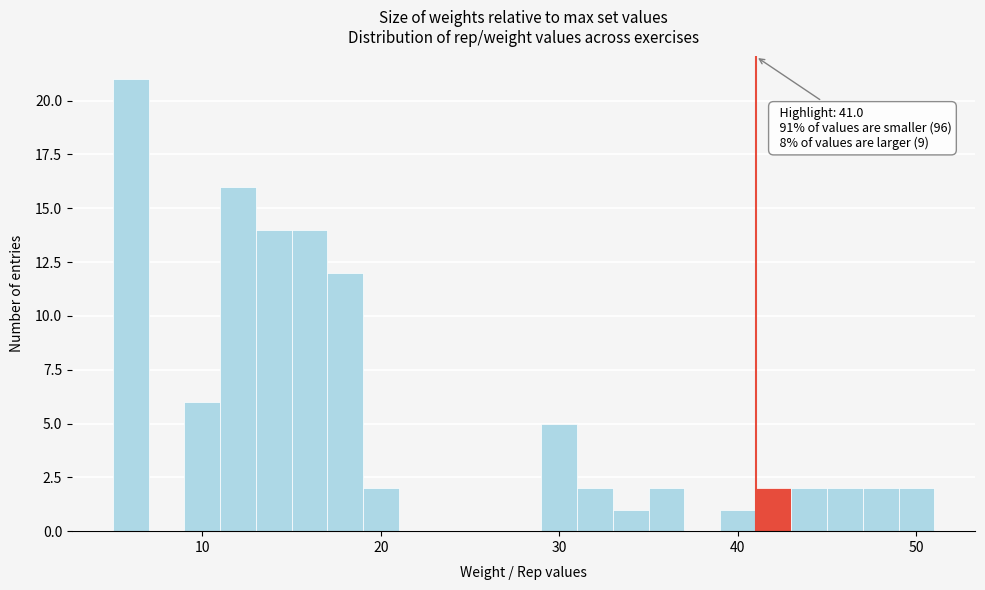

Around what value on the x-axis is the tallest bar? Give the approximate position of its centre, as read against the axis.

6